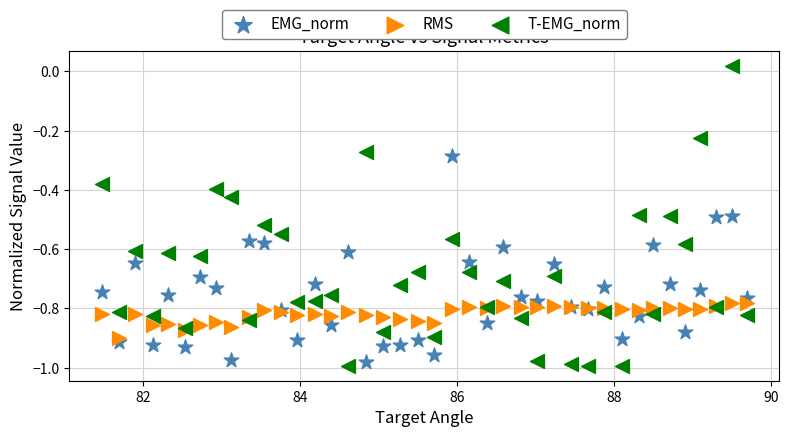

What are all the series names shown in the legend?

EMG_norm, RMS, T-EMG_norm